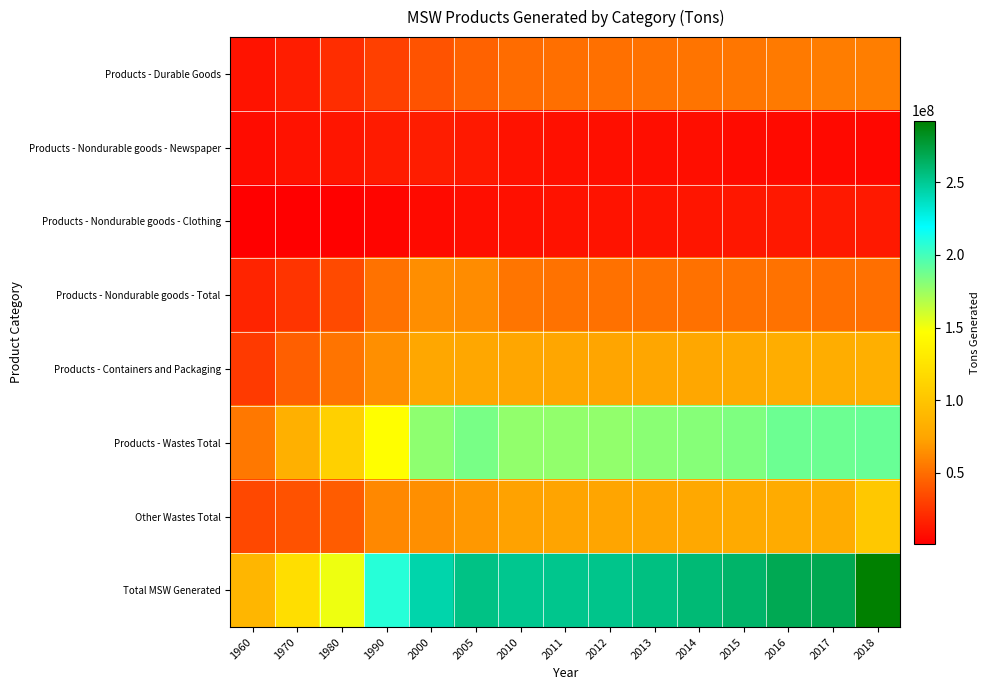

Reading left to right, extract all data points from this chart.

Products - Durable Goods: 1960=9920000	1970=14660000	1980=21800000	1990=29810000	2000=38870000	2005=45060000	2010=49350000	2011=50370000	2012=50890000	2013=52510000	2014=52670000	2015=53940000	2016=55860000	2017=56870000	2018=57100000
Products - Nondurable goods - Newspaper: 1960=7110000	1970=9510000	1980=11050000	1990=13430000	2000=14790000	2005=12790000	2010=9880000	2011=9150000	2012=8380000	2013=8050000	2014=7620000	2015=6730000	2016=6260000	2017=5440000	2018=5050000
Products - Nondurable goods - Clothing: 1960=1360000	1970=1620000	1980=2170000	1990=4010000	2000=6470000	2005=7890000	2010=9100000	2011=9500000	2012=10290000	2013=10640000	2014=11170000	2015=11940000	2016=12680000	2017=12800000	2018=12970000
Products - Nondurable goods - Total: 1960=17330000	1970=25060000	1980=34420000	1990=52170000	2000=64010000	2005=63650000	2010=53250000	2011=52370000	2012=51880000	2013=51600000	2014=51730000	2015=51810000	2016=52020000	2017=50700000	2018=50440000
Products - Containers and Packaging: 1960=27370000	1970=43560000	1980=52670000	1990=64530000	2000=75840000	2005=76330000	2010=75470000	2011=75340000	2012=75230000	2013=75770000	2014=76860000	2015=77920000	2016=80950000	2017=81200000	2018=82220000
Products - Wastes Total: 1960=54620000	1970=83280000	1980=108890000	1990=146510000	2000=178720000	2005=185040000	2010=178070000	2011=178080000	2012=178000000	2013=179880000	2014=181260000	2015=183670000	2016=188830000	2017=188770000	2018=189760000
Other Wastes Total: 1960=33500000	1970=37780000	1980=42750000	1990=61760000	2000=64730000	2005=68690000	2010=72980000	2011=73890000	2012=74290000	2013=75190000	2014=77140000	2015=78440000	2016=79280000	2017=79890000	2018=102600000
Total MSW Generated: 1960=88120000	1970=121060000	1980=151640000	1990=208270000	2000=243450000	2005=253730000	2010=251050000	2011=251970000	2012=252290000	2013=255070000	2014=258400000	2015=262110000	2016=268110000	2017=268660000	2018=292360000